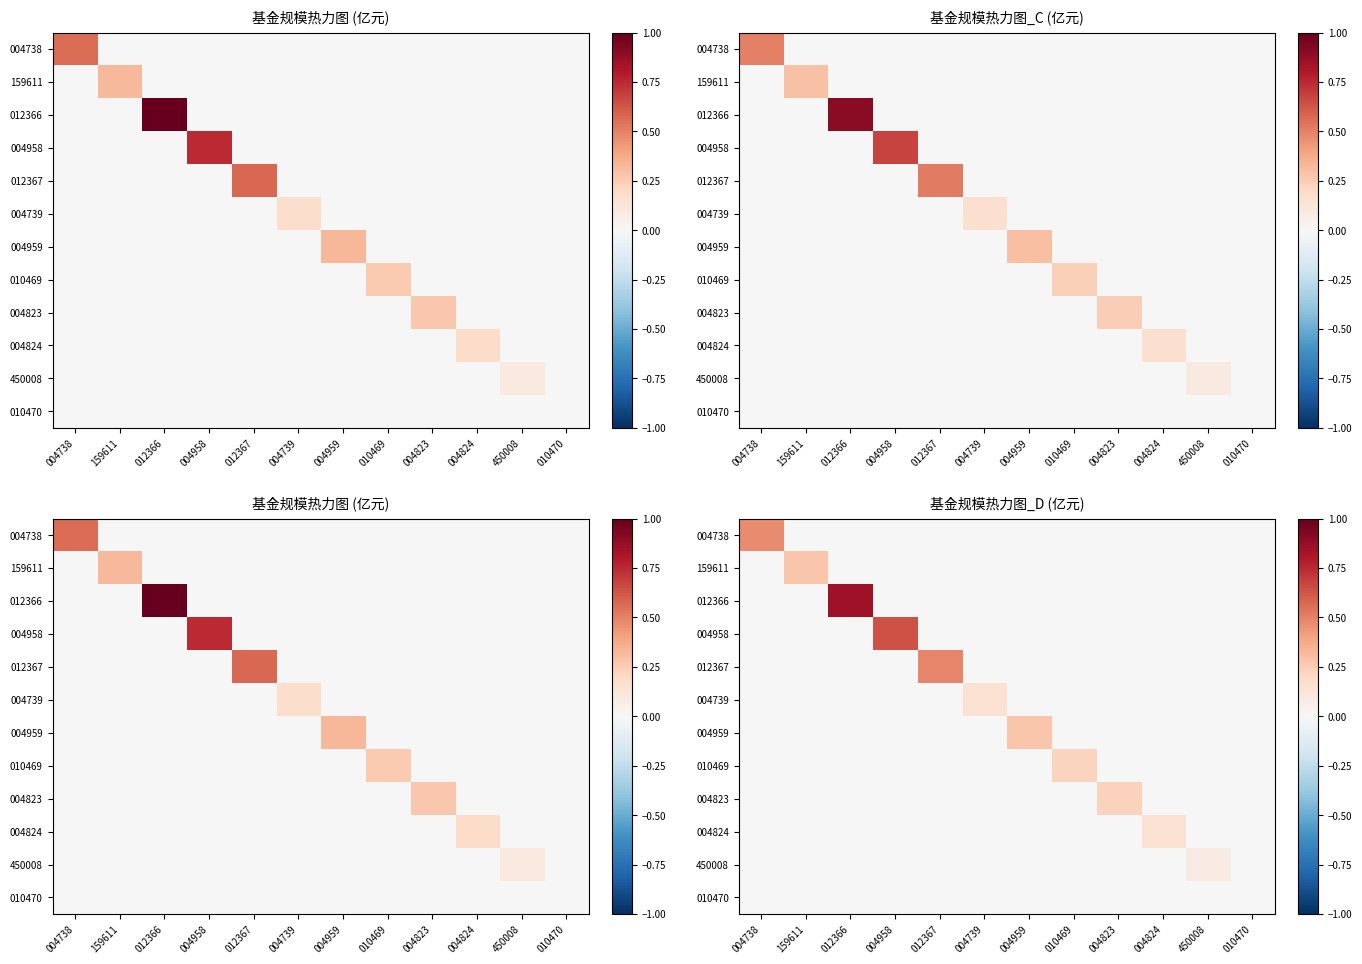

List the labels in order of 004824 value, smallest first.

004738, 159611, 012366, 004958, 012367, 004739, 004959, 010469, 004823, 450008, 010470, 004824